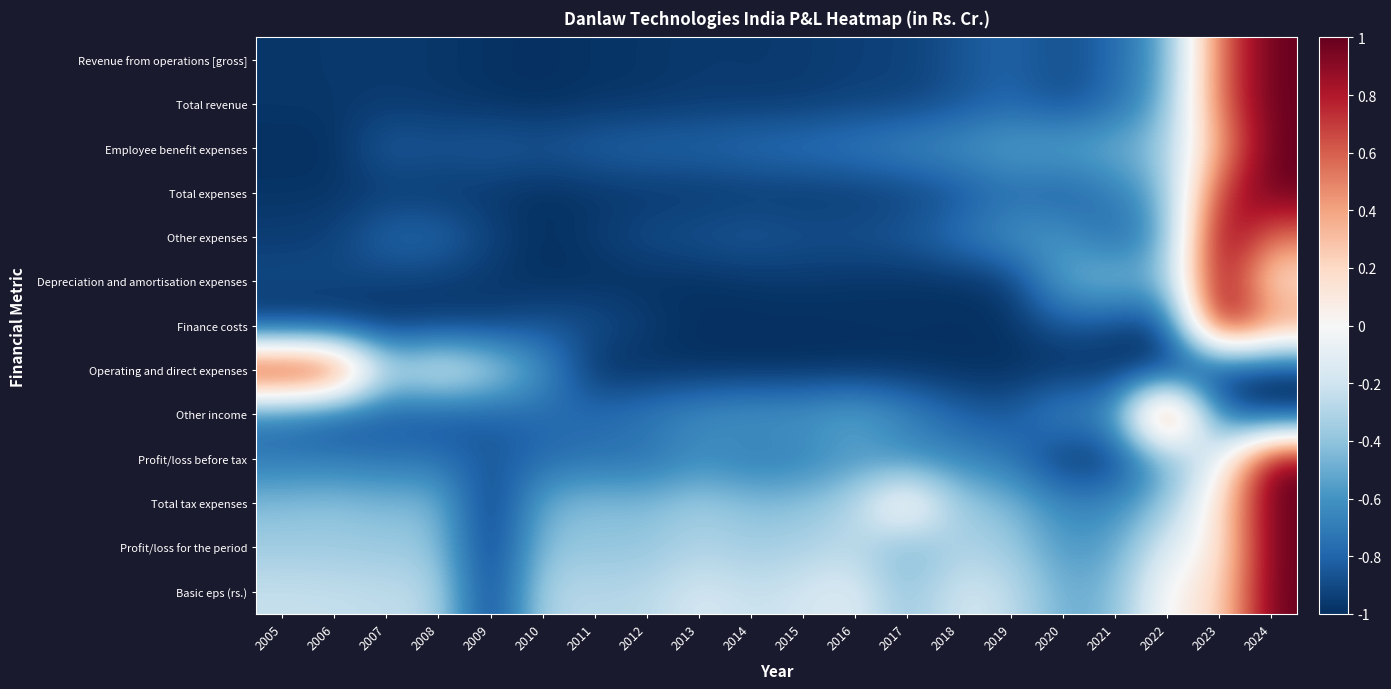

At which category does the chart reach its minimum across all series?

2010